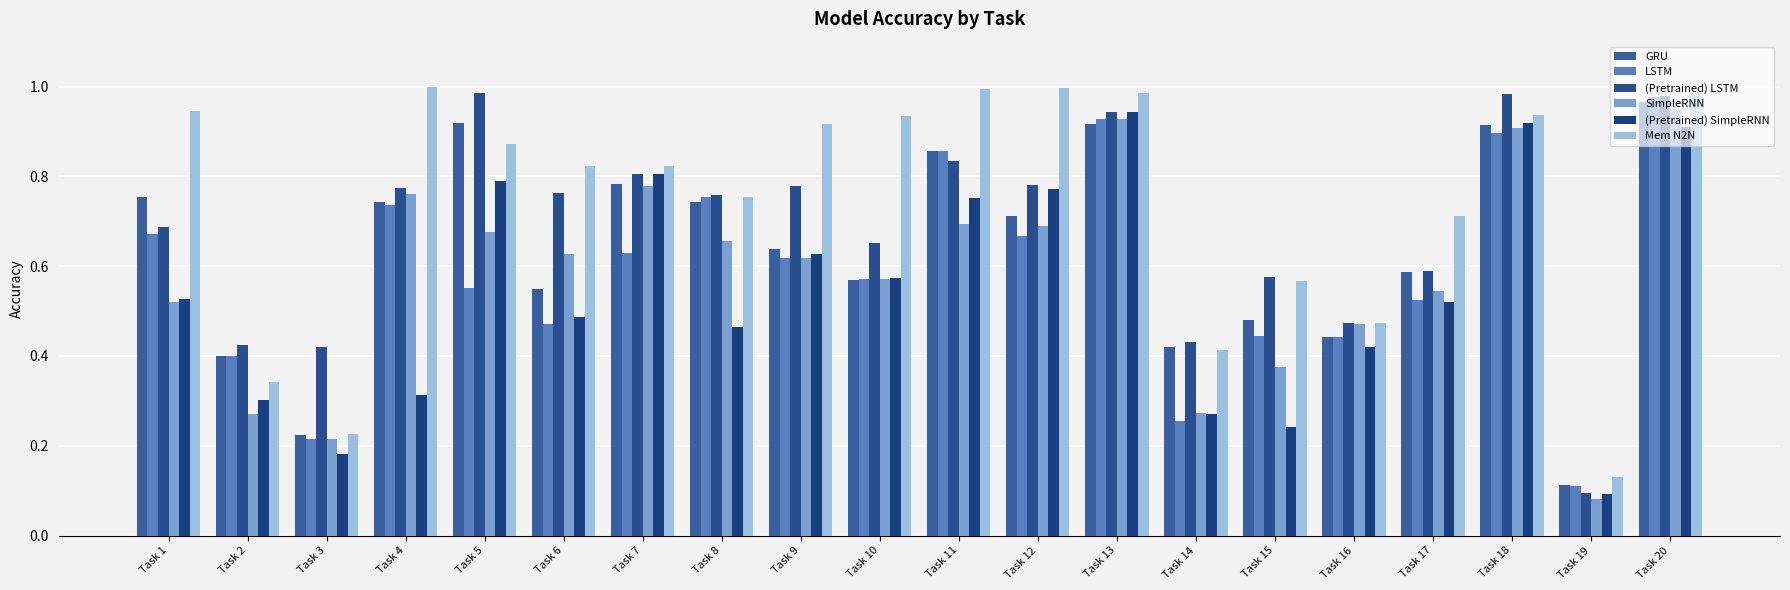

Does the chart contain any negative values?

No